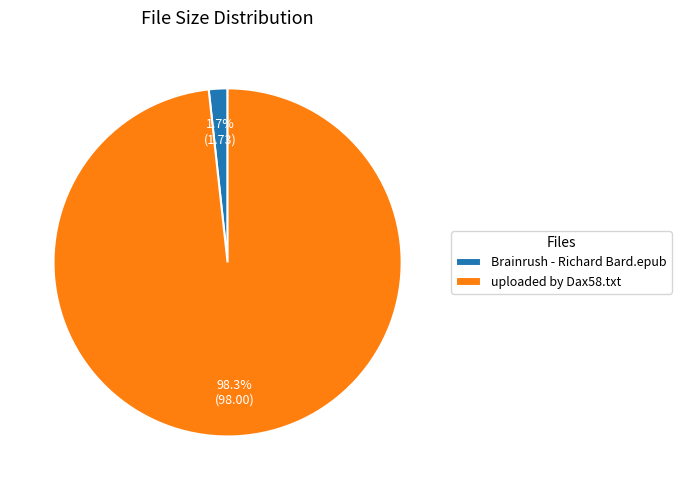

How many slices are in this pie chart?

2